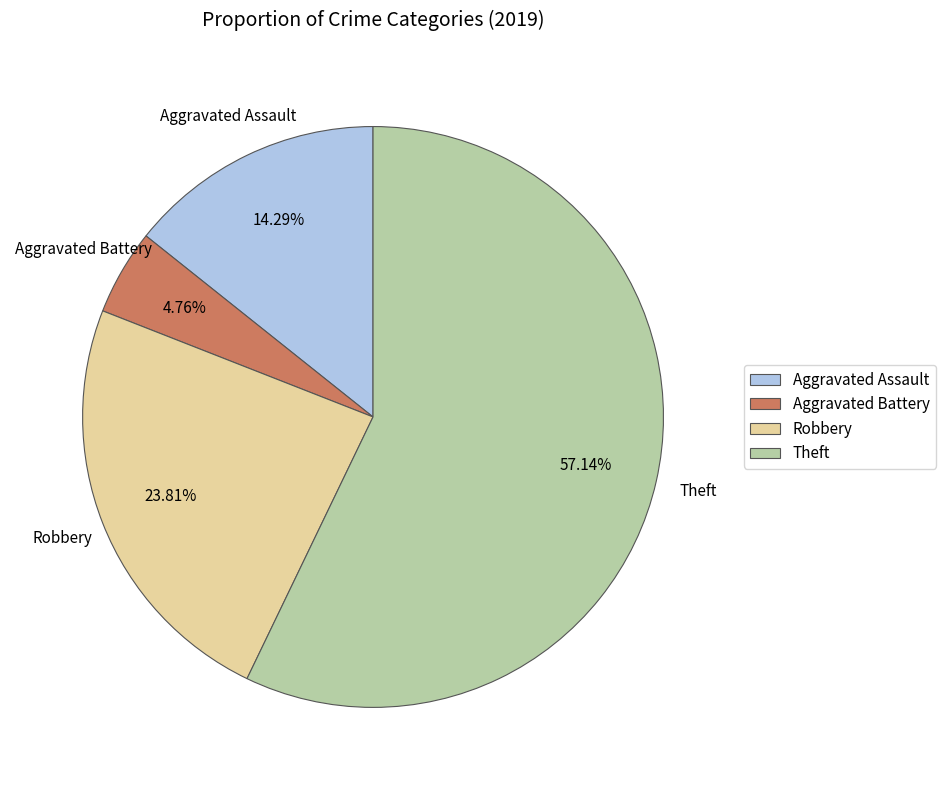

Is there any slice that represents more than half of the pie?

Yes